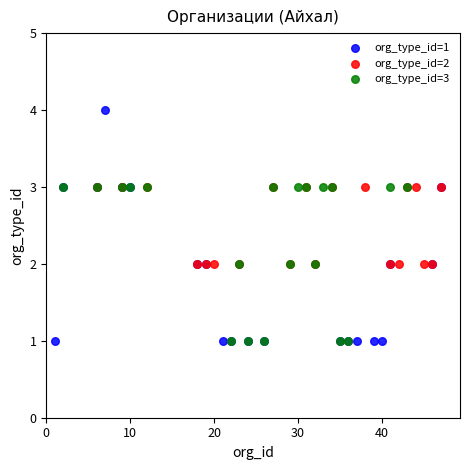

What are all the series names shown in the legend?

org_type_id=1, org_type_id=2, org_type_id=3